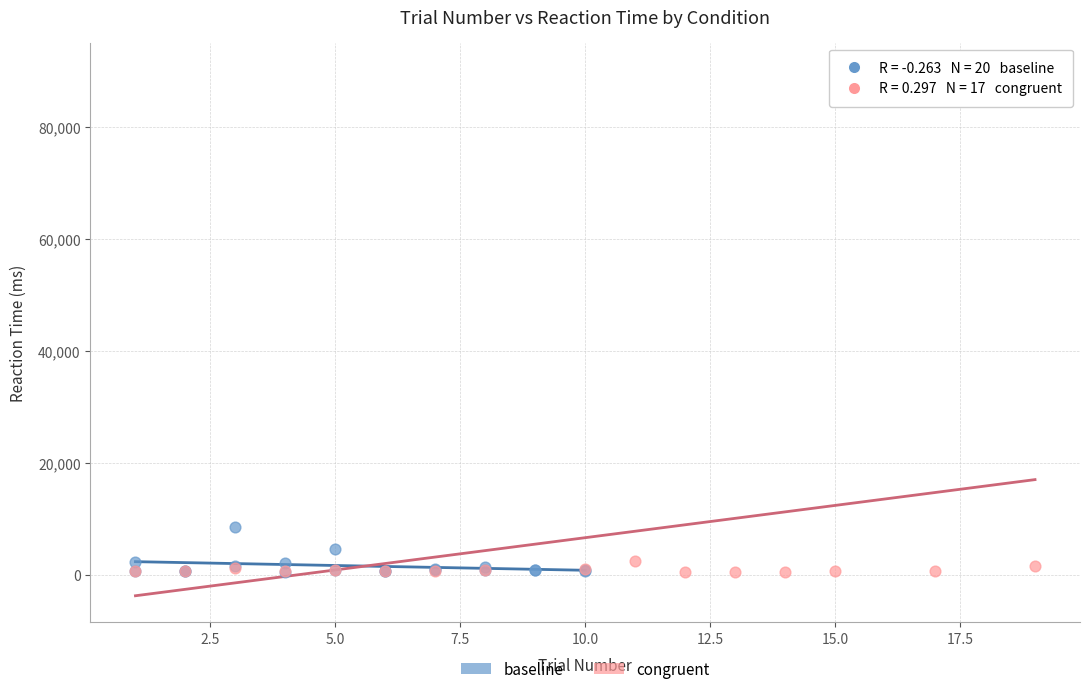

Which series reaches the maximum Y coordinate?

congruent